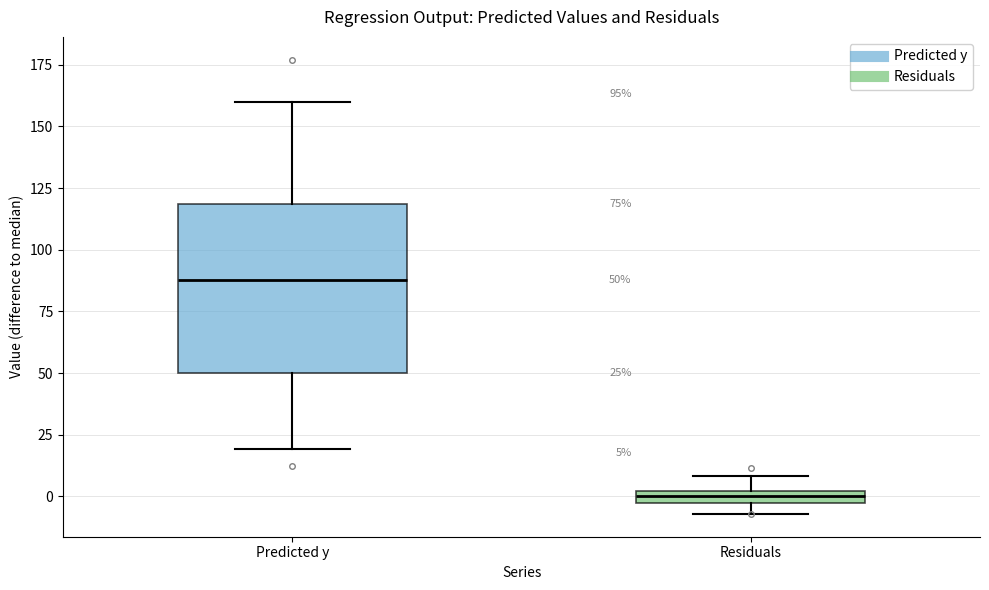

Which box has the highest median line?

Predicted y